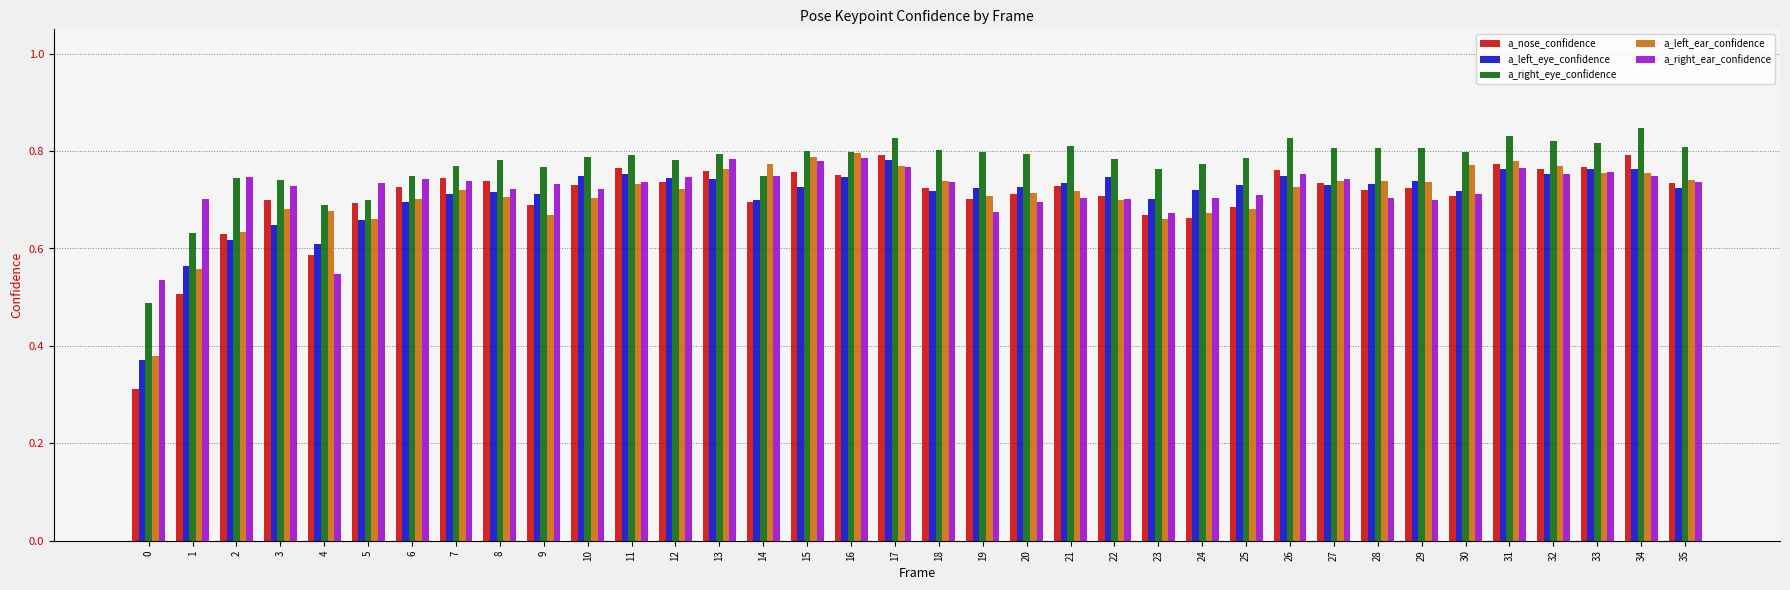

Which series has the largest range (max minus min)?

a_nose_confidence